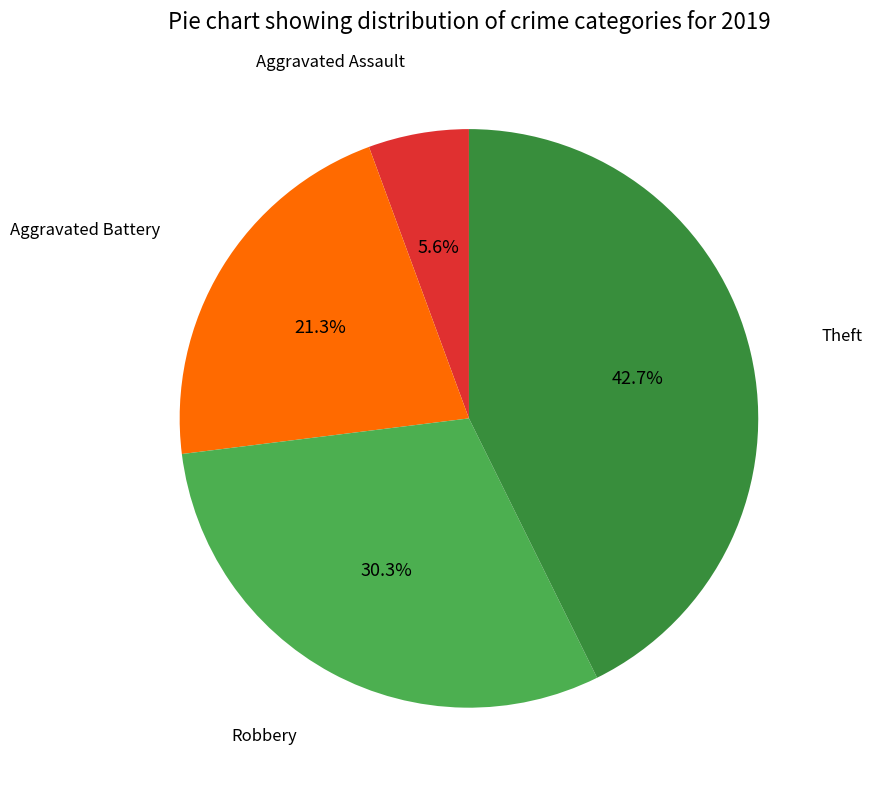

Does any single category account for the majority?

No